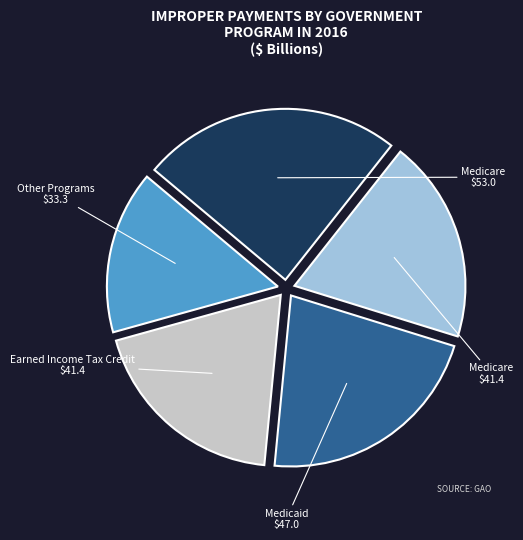

Does any single category account for the majority?

No